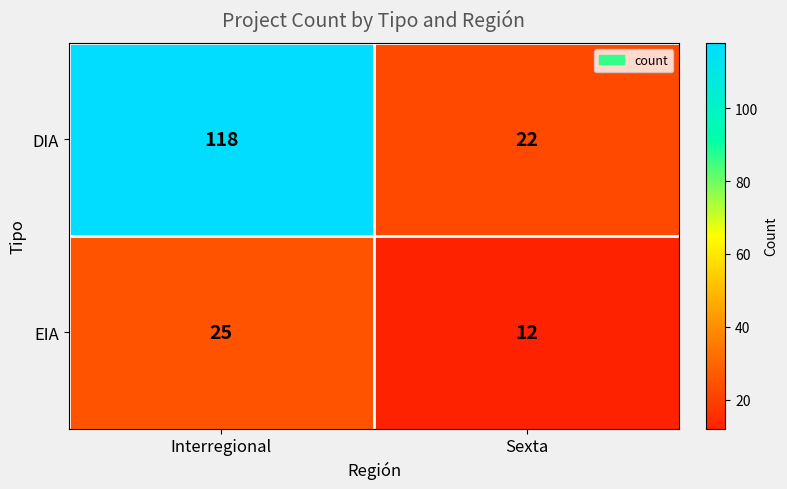

What is the sum of all EIA values?

37